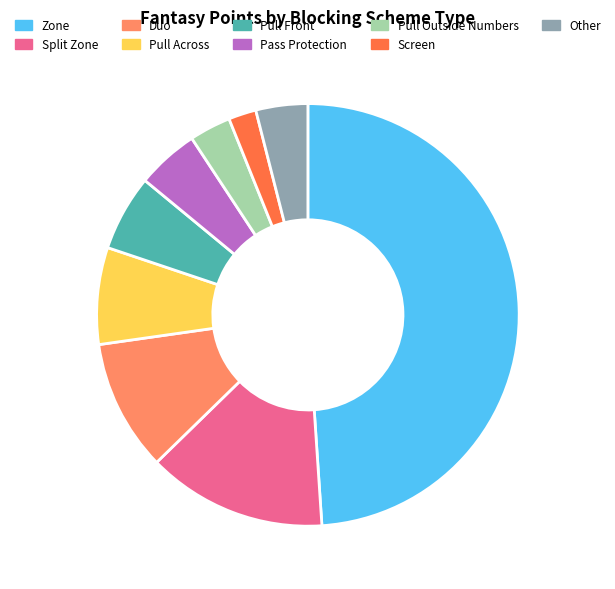

Is there a majority slice in this chart?

No